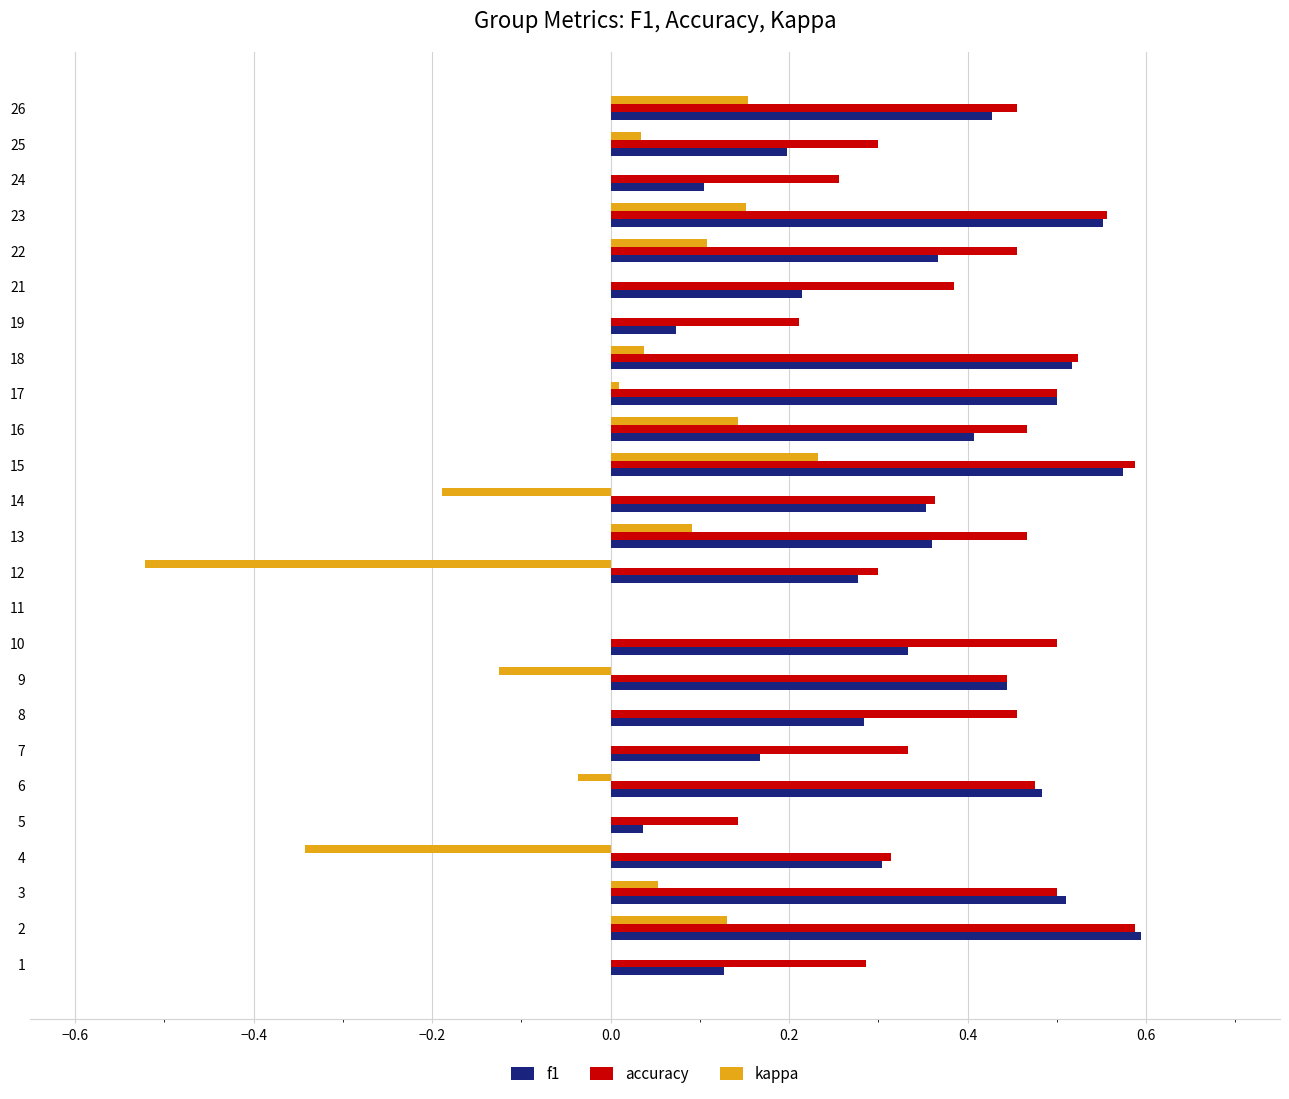

Is the value of kappa at 1 greater than the value of accuracy at 3?

No